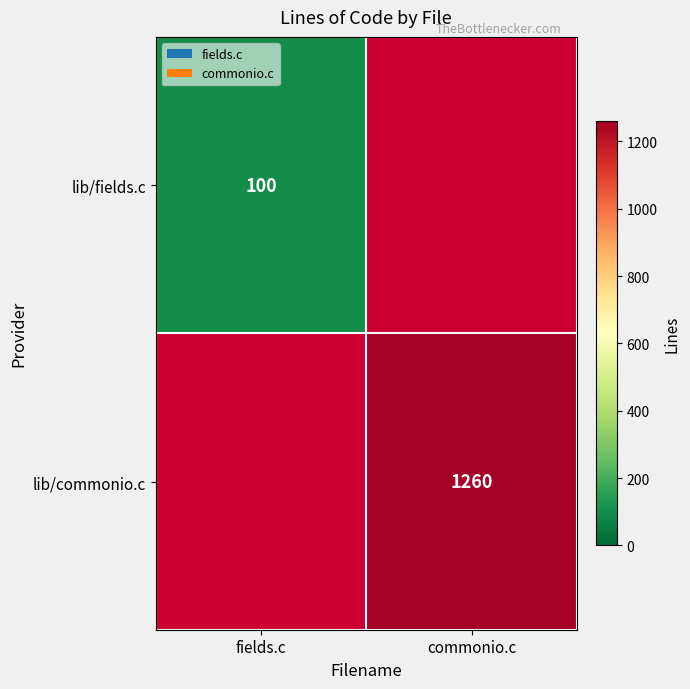

Is it true that lib/commonio.c equals 326 at commonio.c?

False